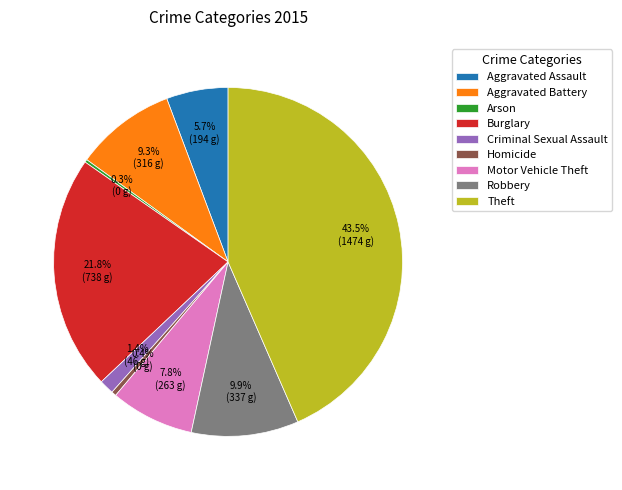

Do Motor Vehicle Theft and Burglary together represent more than half of the pie?

No